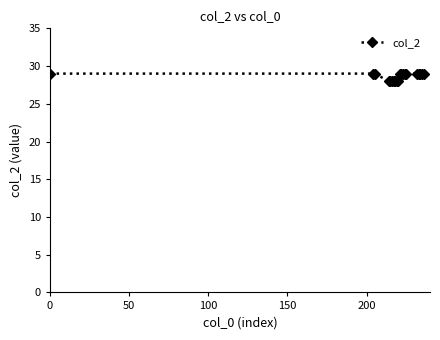

What is the smallest value displayed?

28